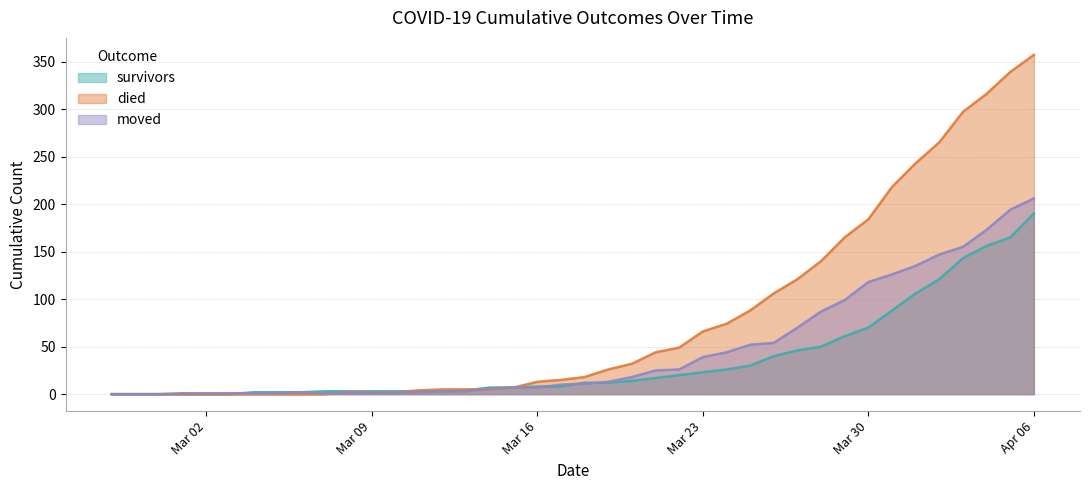

Rank the series by their maximum value, from lowest to highest.

survivors, moved, died